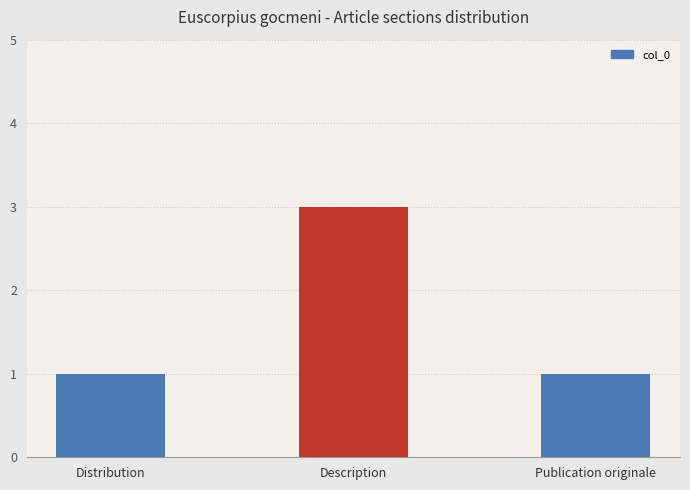

How many values are between 1 and 3?

3